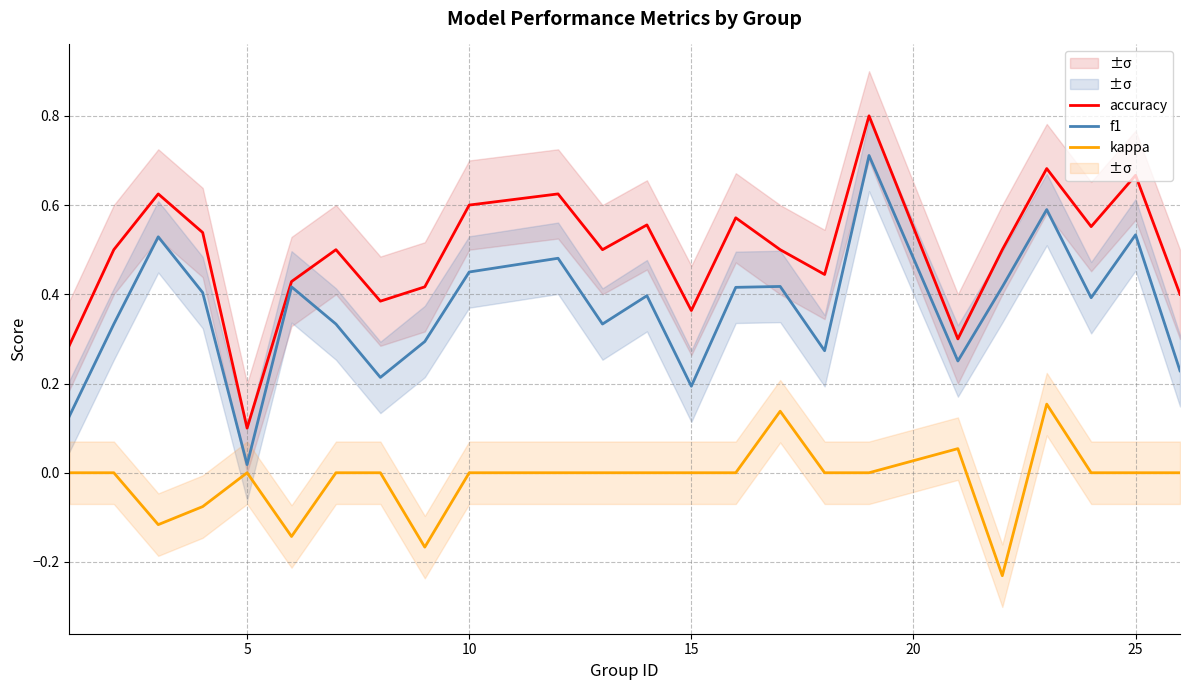

True or false: accuracy and kappa cross at least once.

False